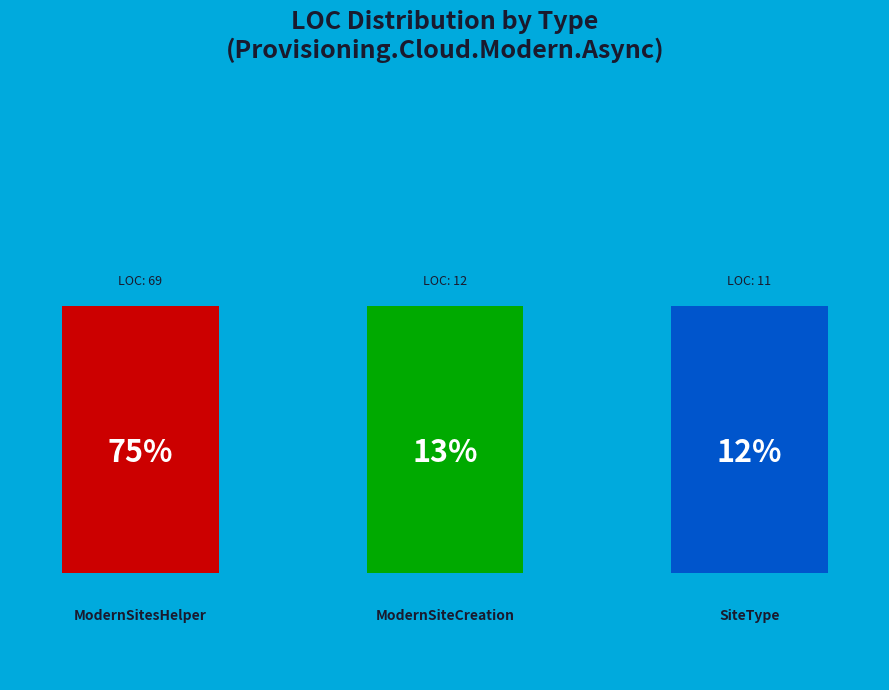

Which category has the biggest portion of the pie?

ModernSitesHelper